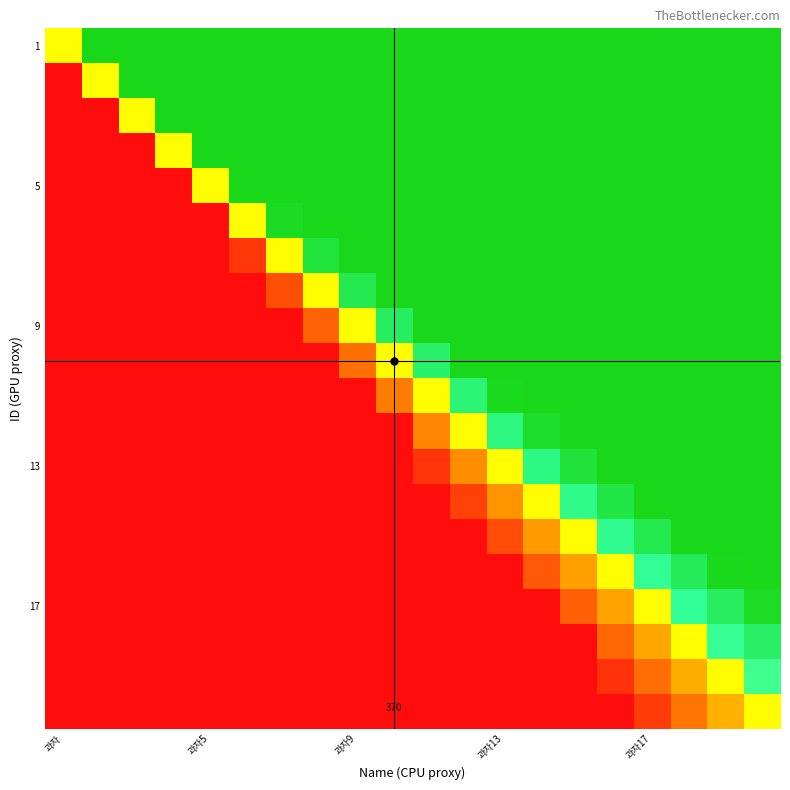

At how many categories does at least one series exceed 0?

19